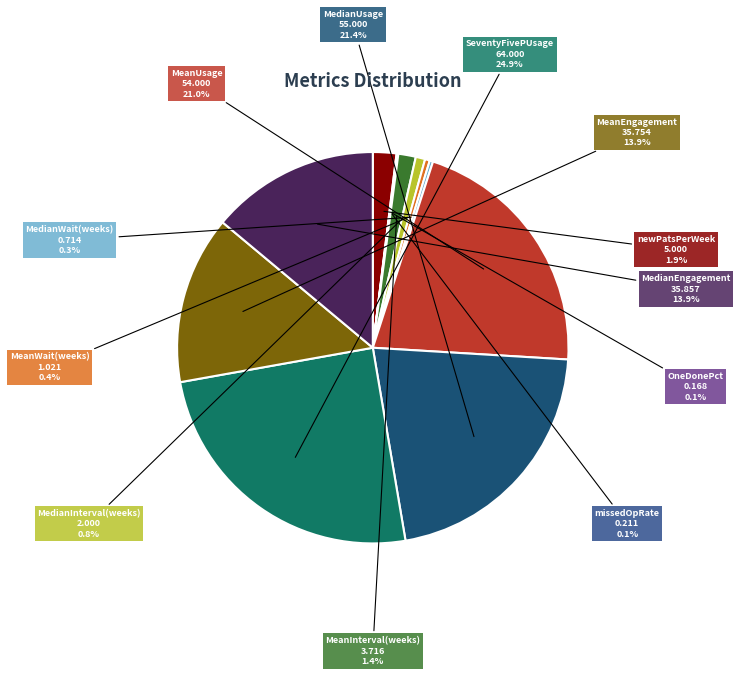

Rank the categories by value from highest to lowest.

SeventyFivePUsage, MedianUsage, MeanUsage, MedianEngagement, MeanEngagement, newPatsPerWeek, MeanInterval(weeks), MedianInterval(weeks), MeanWait(weeks), MedianWait(weeks), missedOpRate, OneDonePct